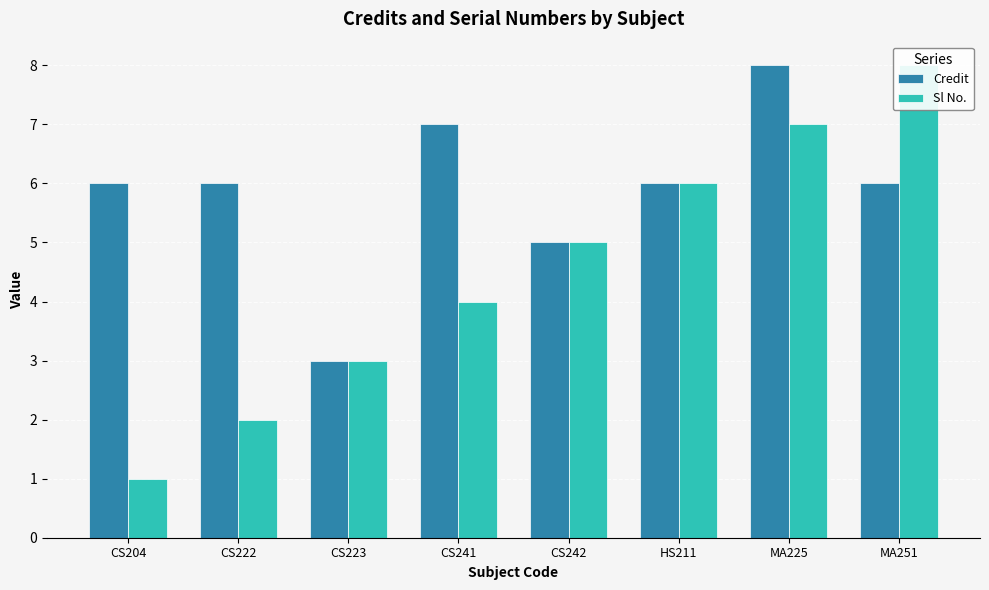

Count the number of data series in this chart.

2